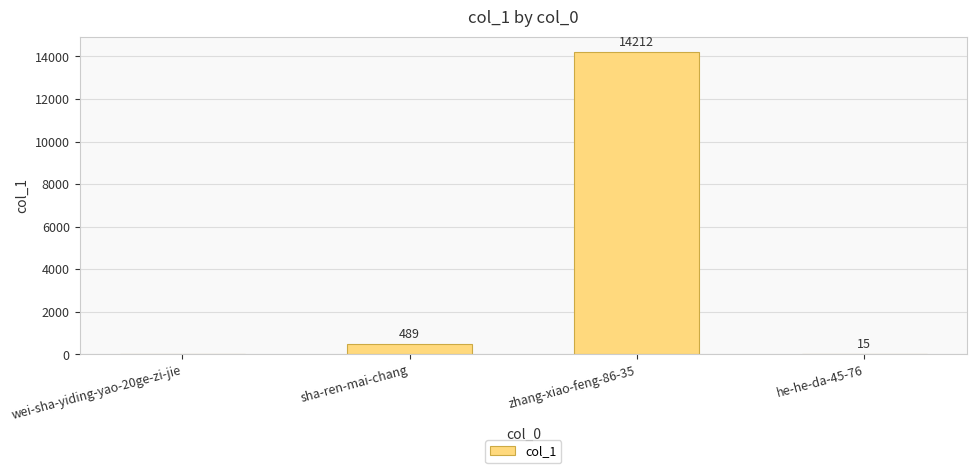

Read the value at zhang-xiao-feng-86-35, to the nearest 10.

14210